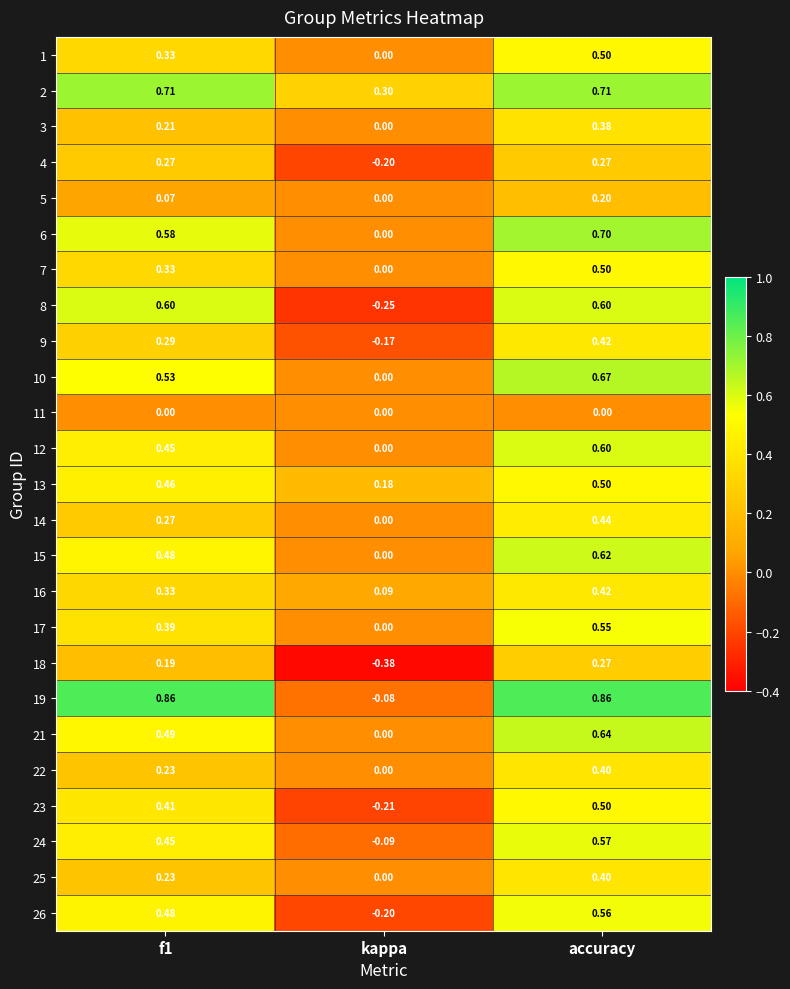

Which category has the highest value in the 13 series?

accuracy